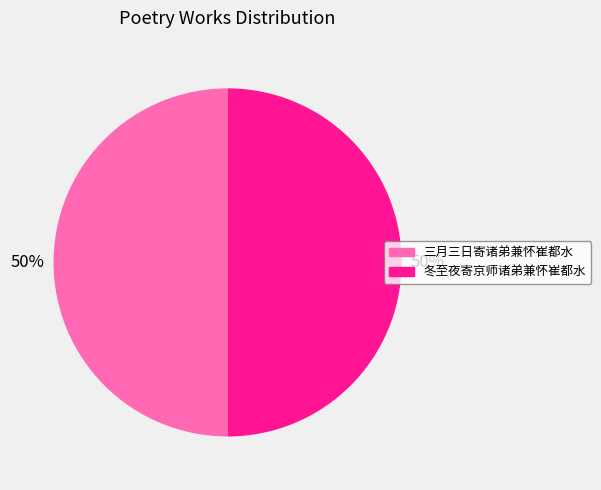

What percentage is the 三月三日寄诸弟兼怀崔都水 slice, to the nearest percent?

50%